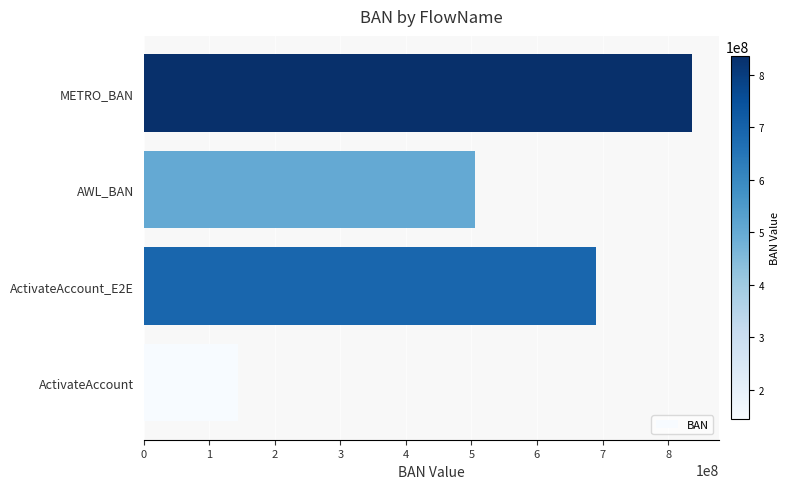

What is the sum of the values at METRO_BAN and ActivateAccount_E2E?

1525546966